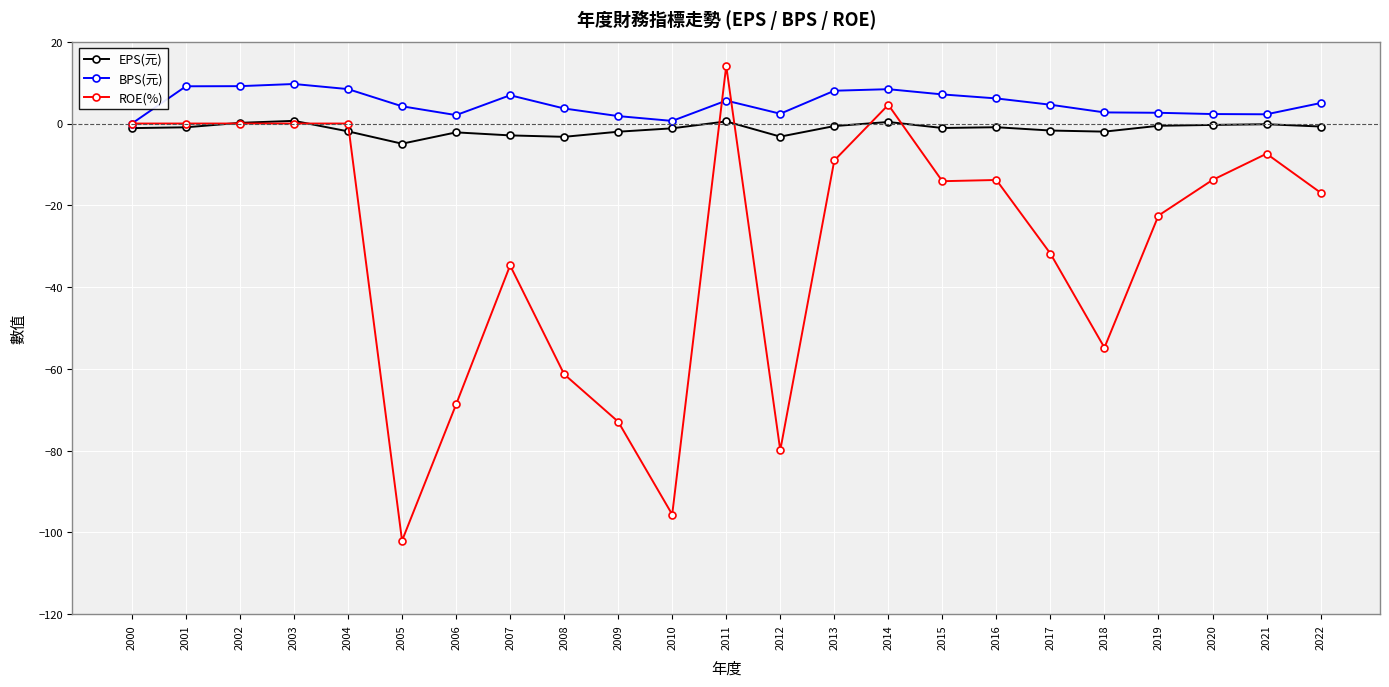

Read the ROE(%) value at 2015.

-14.1